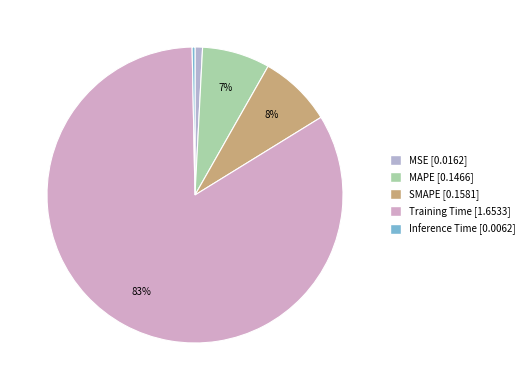

To the nearest percent, what percentage of the pie is SMAPE?

8%